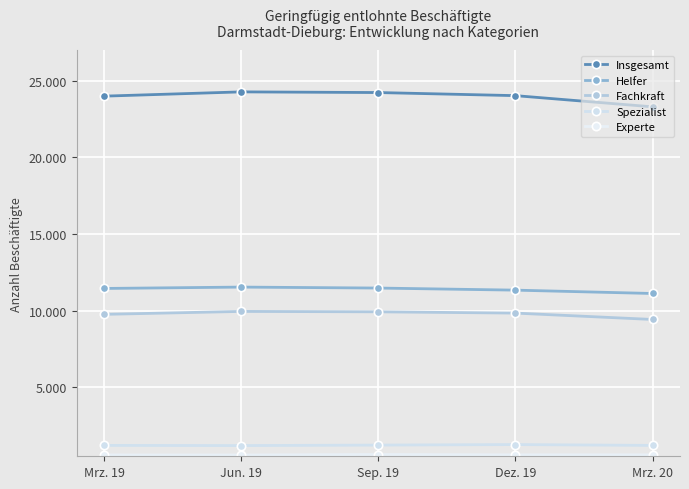

Does the chart display data point markers on the line(s)?

Yes